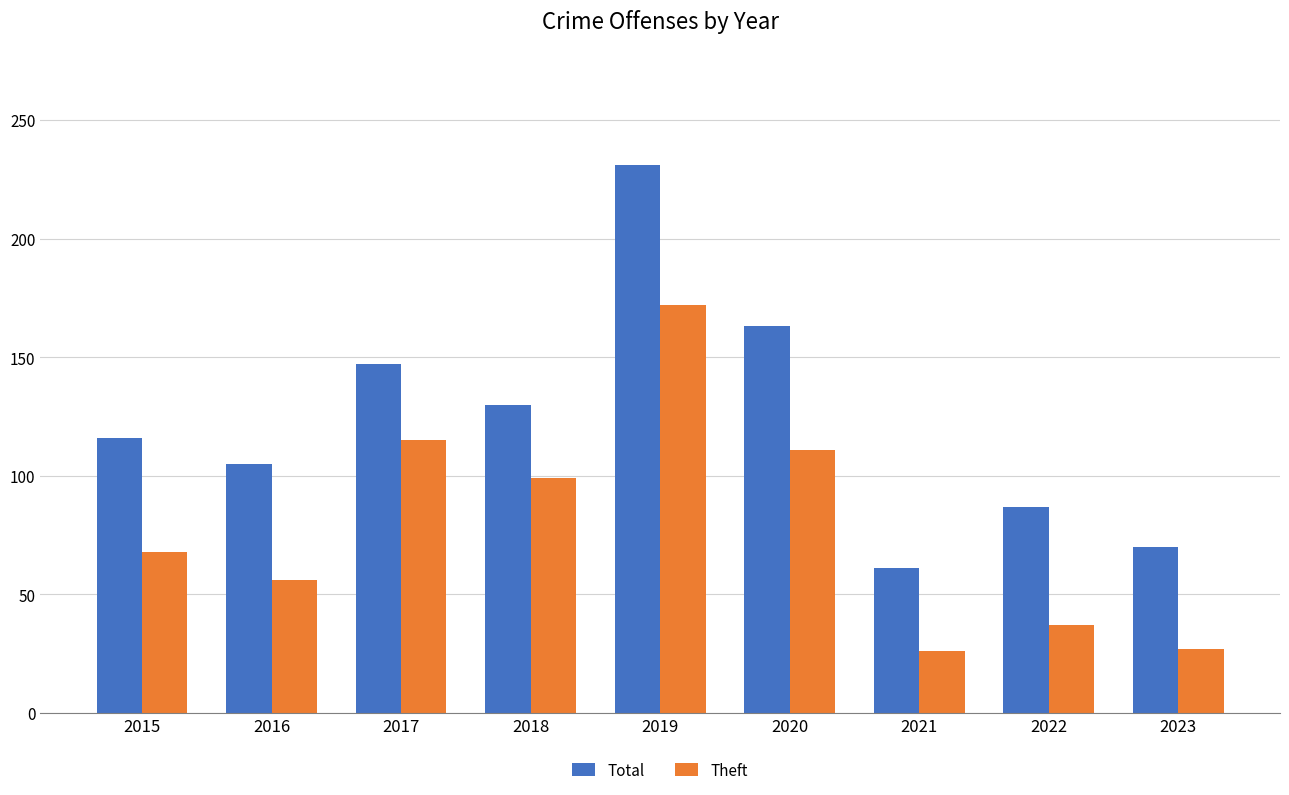

Which series has the largest total across all categories?

Total